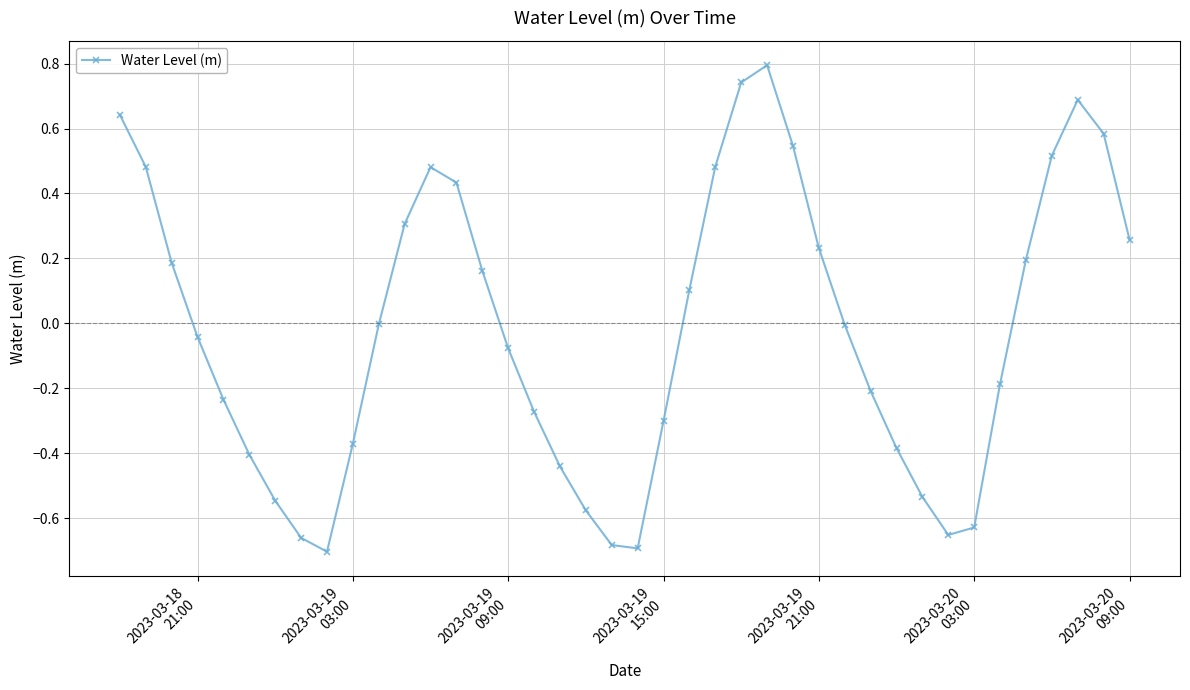

What is the greatest value displayed?

0.8